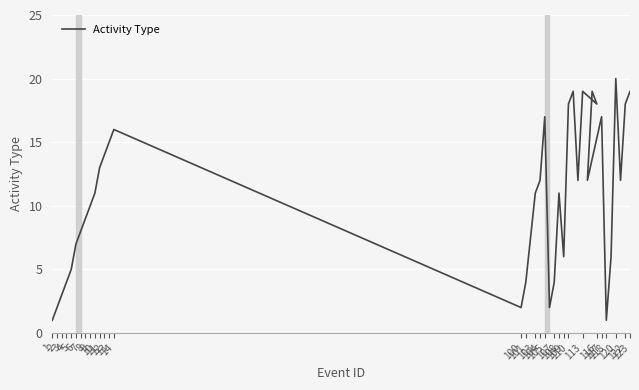

What is the label of the 25th point from the right?

13